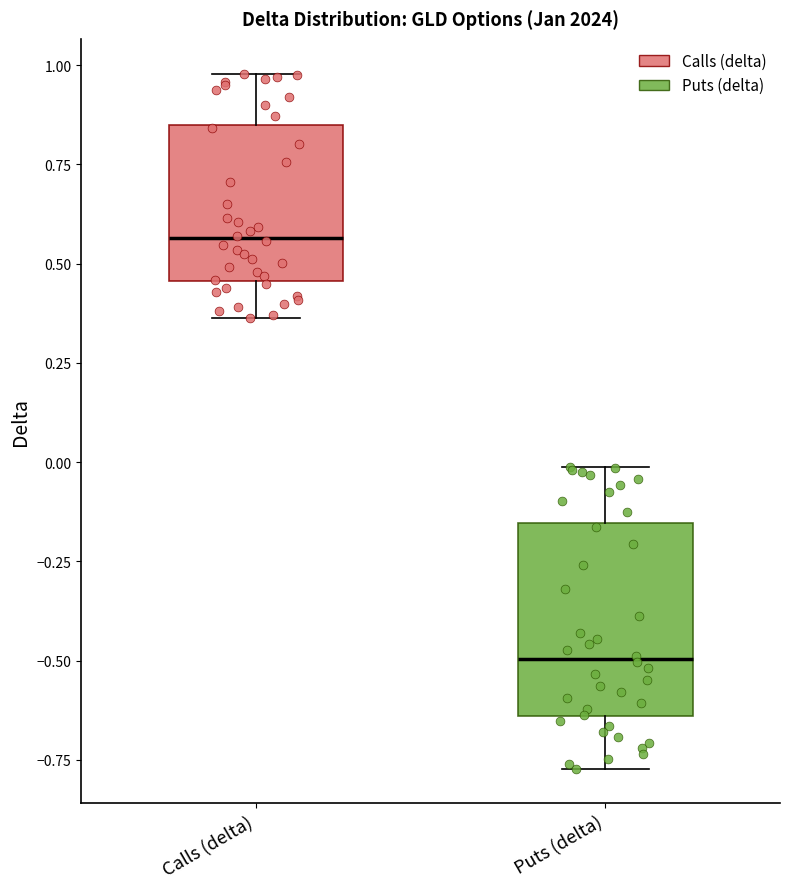

Where does the lower whisker of the box for Calls (delta) end on the y-axis? The values are not printed on the chart, so give them approximately, as read against the axis.

0.35